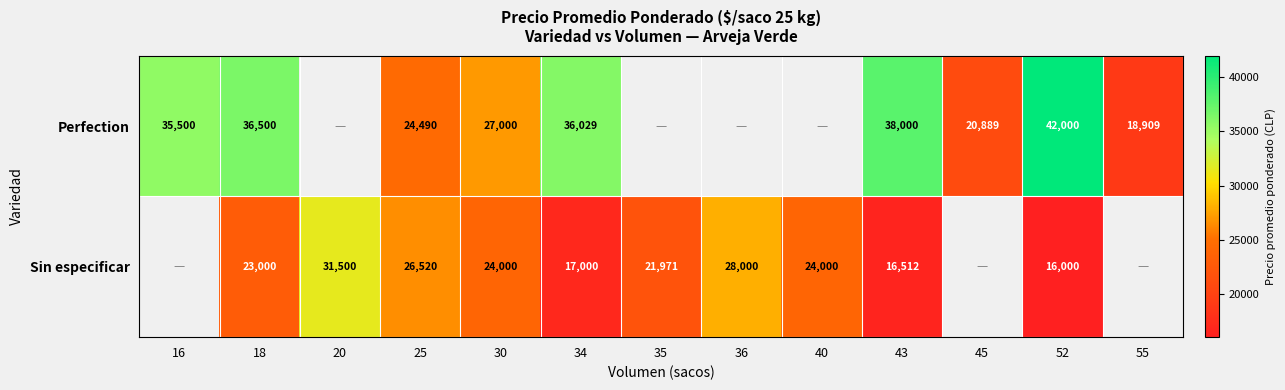

What is the spread (max minus min) of values at 34?

19029